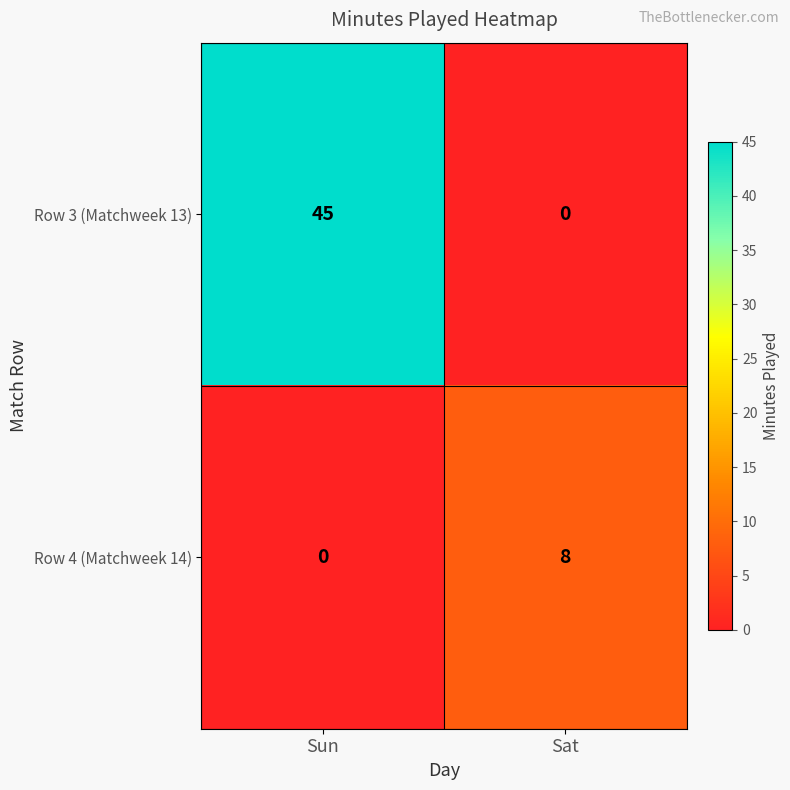

At Sat, list the series in order from smallest to largest.

Row 3 (Matchweek 13), Row 4 (Matchweek 14)